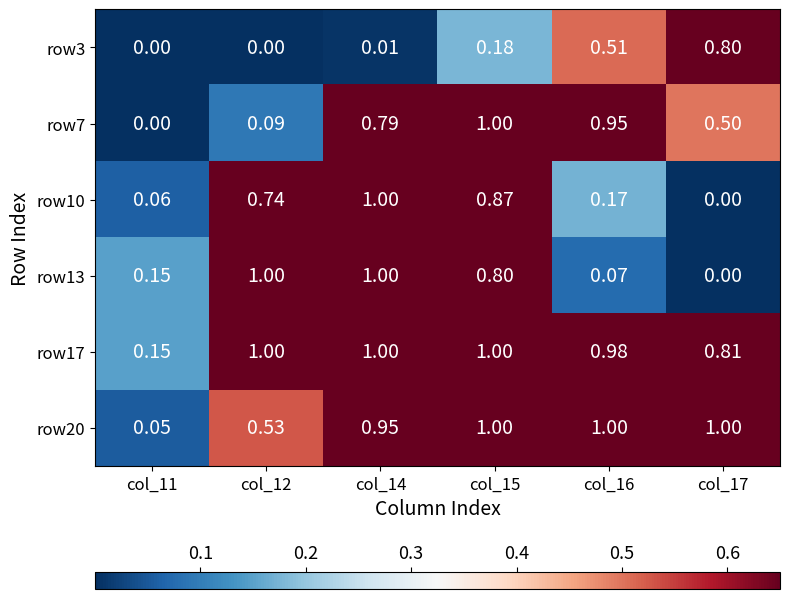

Is the value of row20 at col_14 greater than the value of row10 at col_16?

Yes